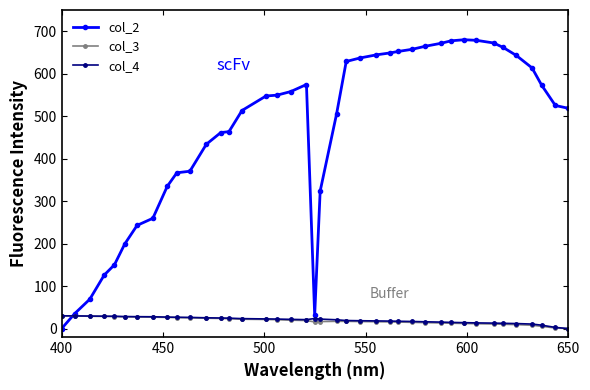

At how many categories does at least one series exceed 603?

15